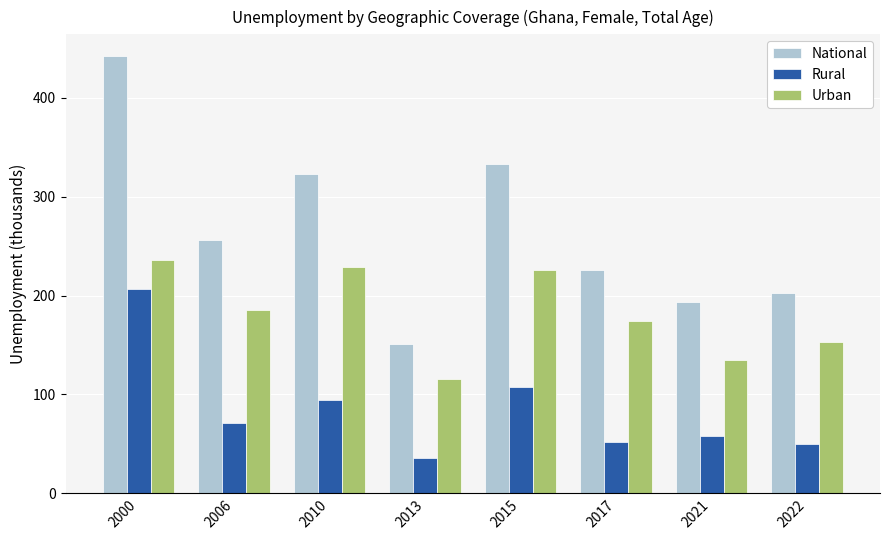

Count the number of categories in the chart.

8